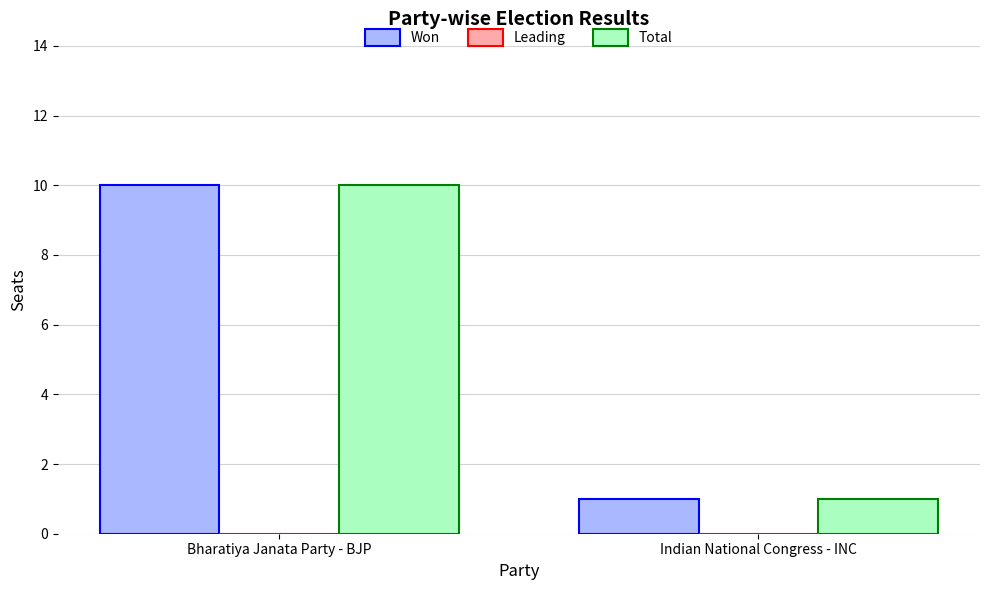

How many bars are there in total?

4